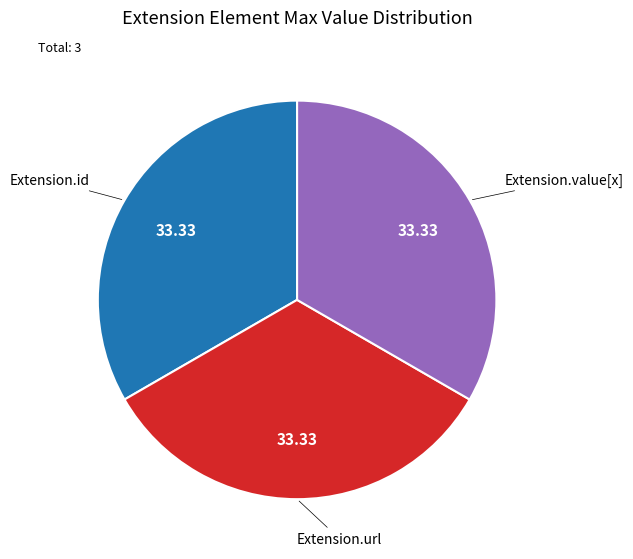

Does any single category account for the majority?

No